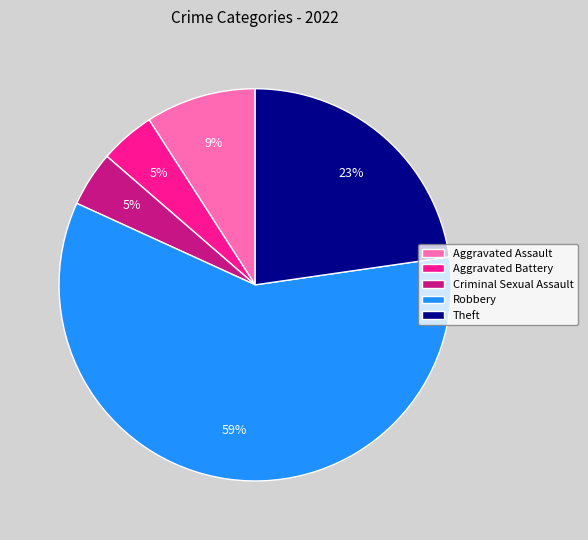

Is it true that Robbery is 70% of the pie?

False